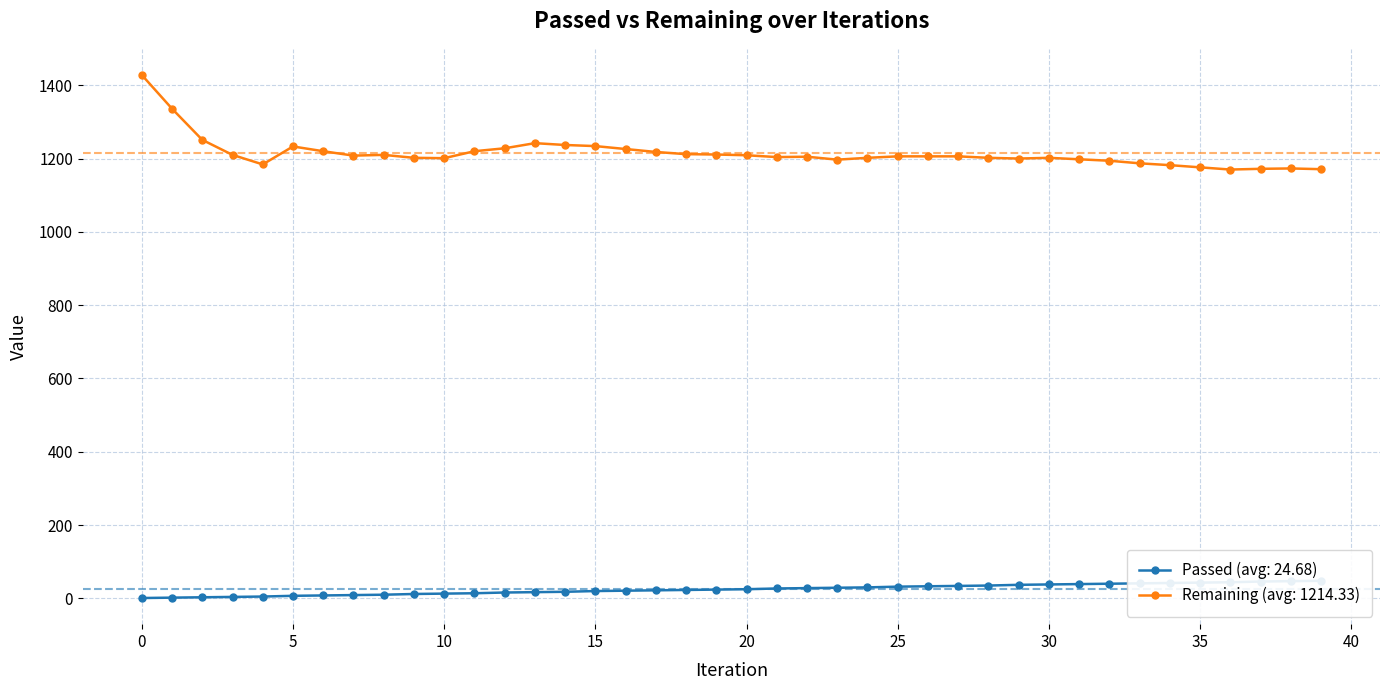

What is the greatest value displayed?

1428